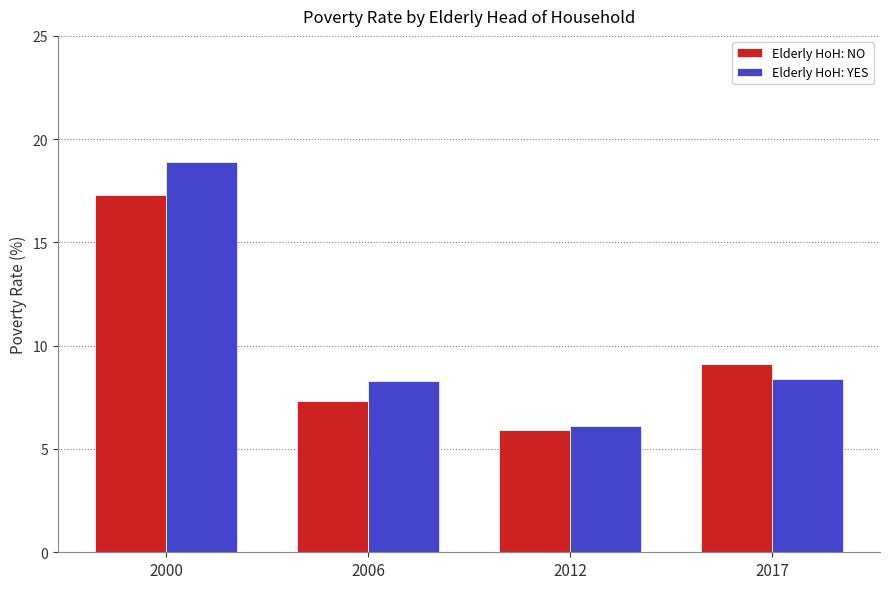

How many data points in Elderly HoH: YES are less than 8?

1